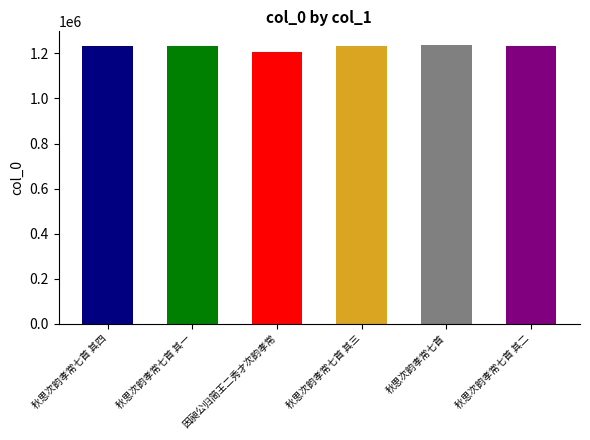

At which label does the data first exceed 1231328?

秋思次韵孝常七首 其四